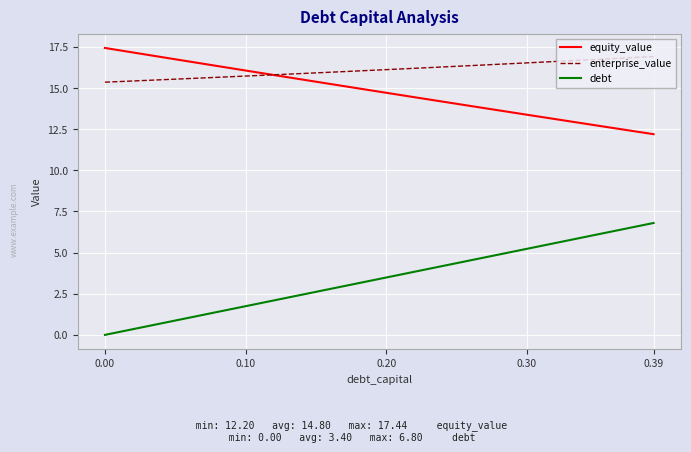

What is the greatest value displayed?

17.4